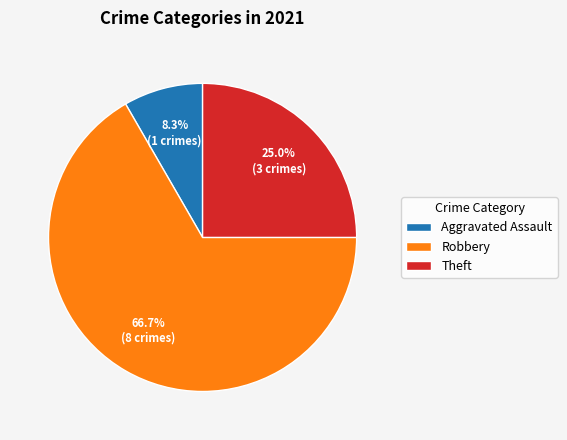

How many slices are in this pie chart?

3